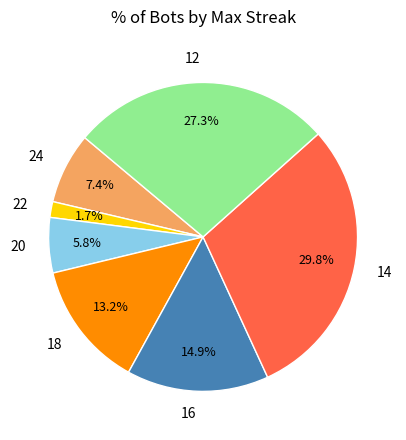

What percentage is the 14 slice, to the nearest percent?

30%